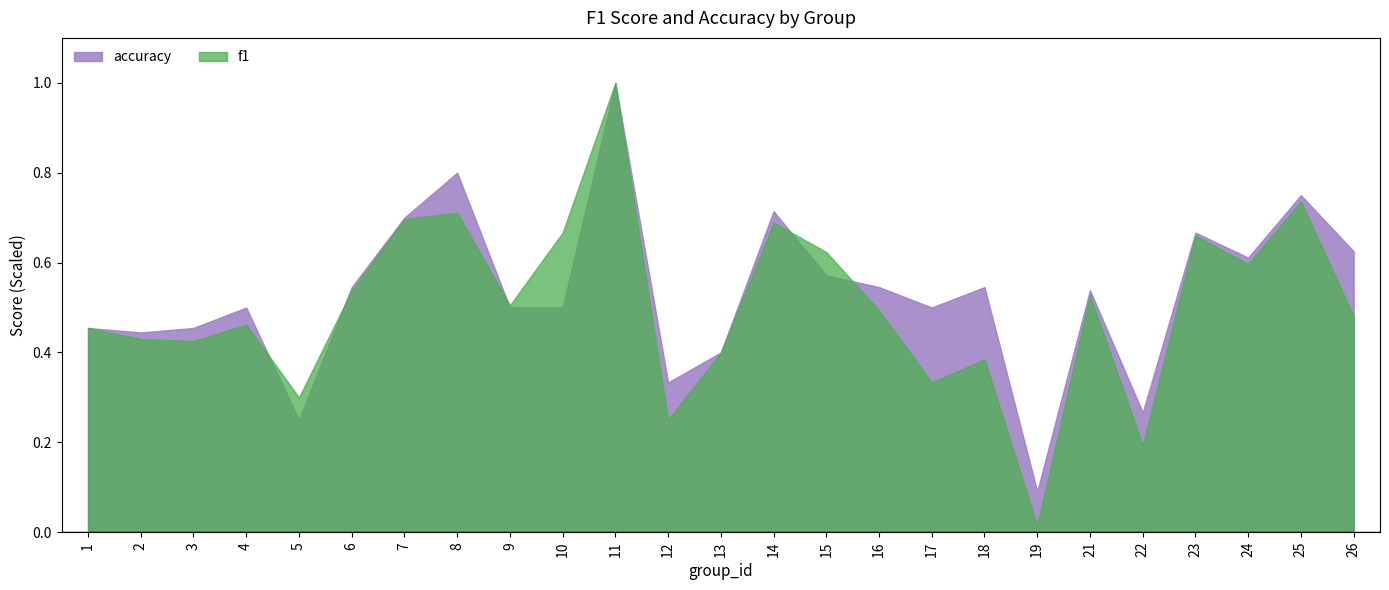

At how many categories does at least one series exceed 0?

25